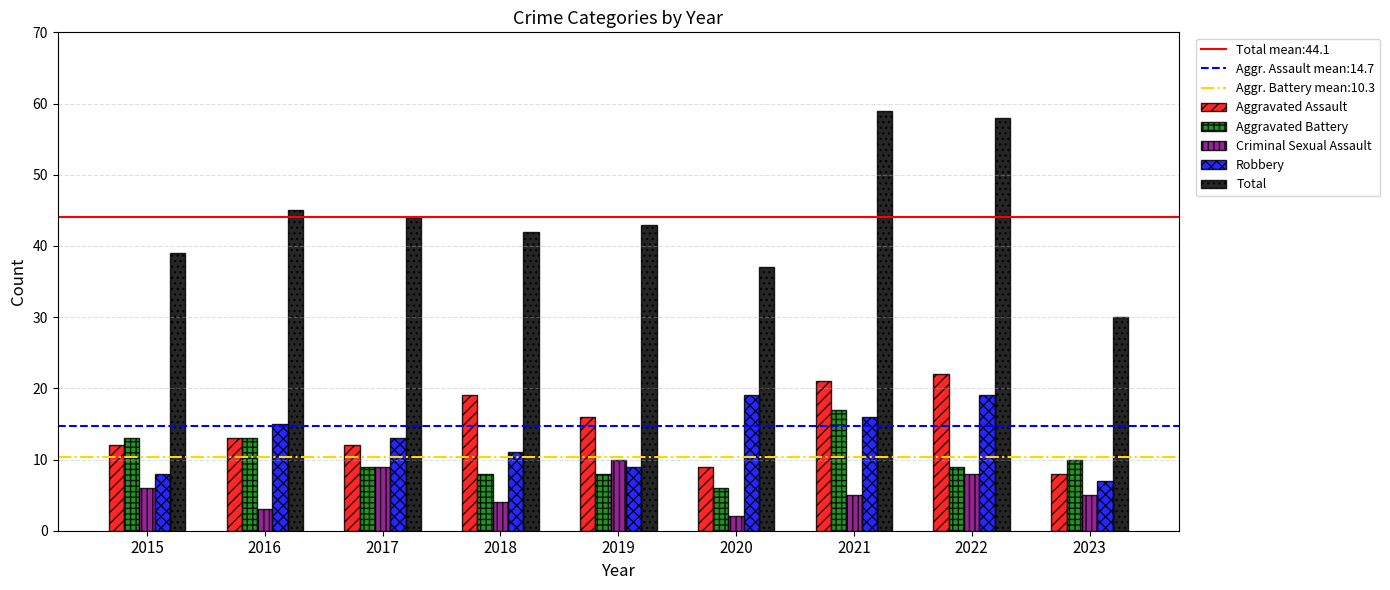

At which label does Robbery reach its minimum?

2023